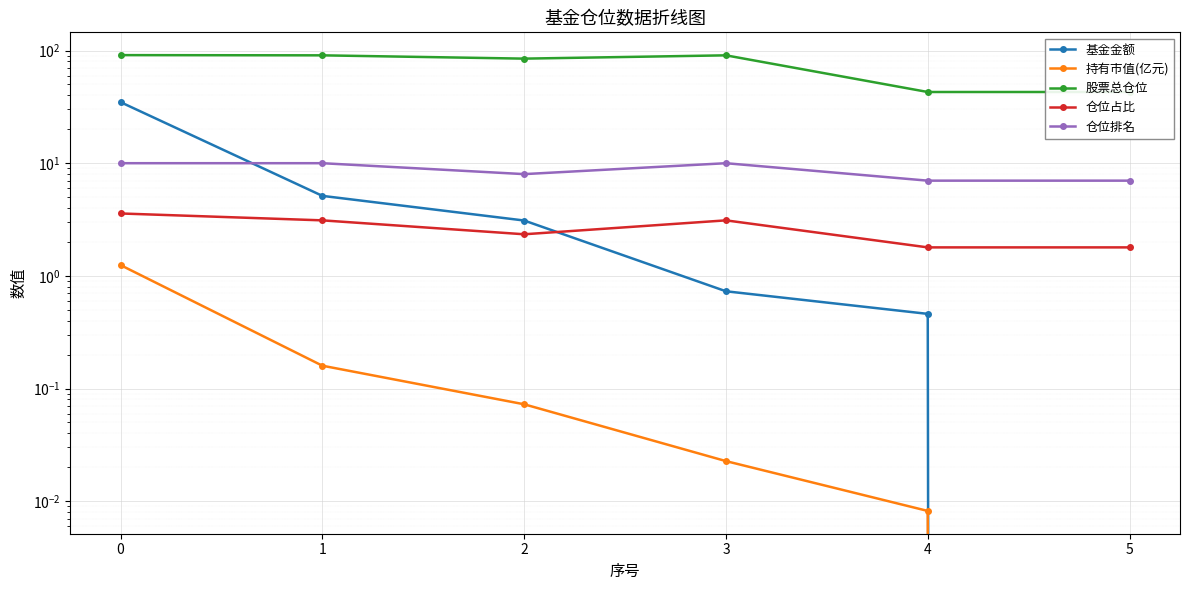

Reading left to right, transcribe all the data shown in this chart.

基金金额: 34.8	5.1	3.1	0.7	0.5	0.0
持有市值(亿元): 1.2	0.2	0.1	0.0	0.0	0.0
股票总仓位: 91.0	90.6	84.7	90.6	42.9	42.9
仓位占比: 3.6	3.1	2.3	3.1	1.8	1.8
仓位排名: 10.0	10.0	8.0	10.0	7.0	7.0